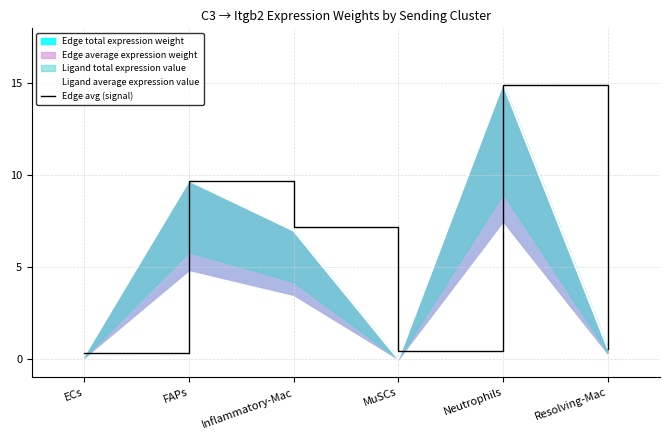

What is the average value of the Edge avg (signal) series?

5.5